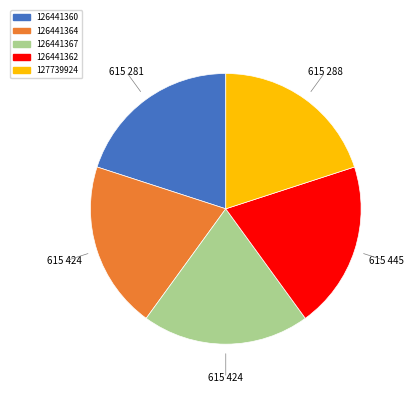

What is the ratio of the value at 126441360 to the value at 127739924?

1.0